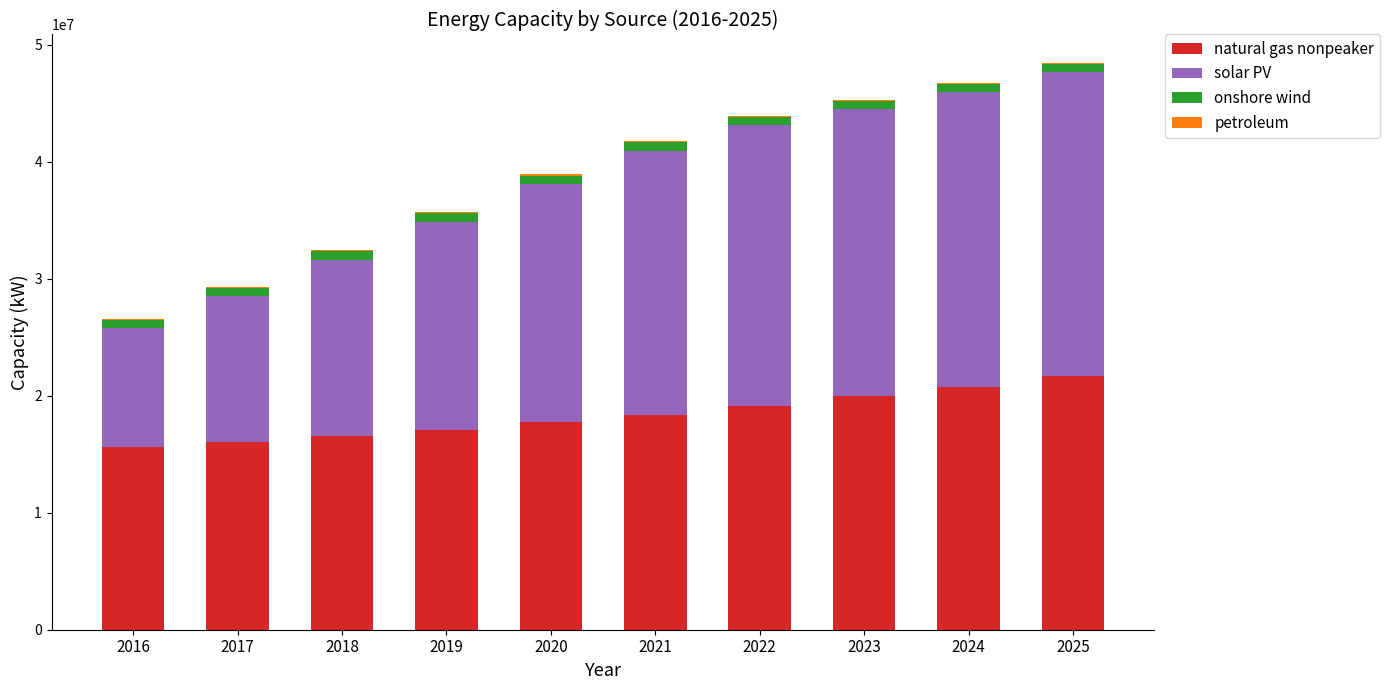

Between 2021 and 2024, which series saw the biggest shift?

solar PV